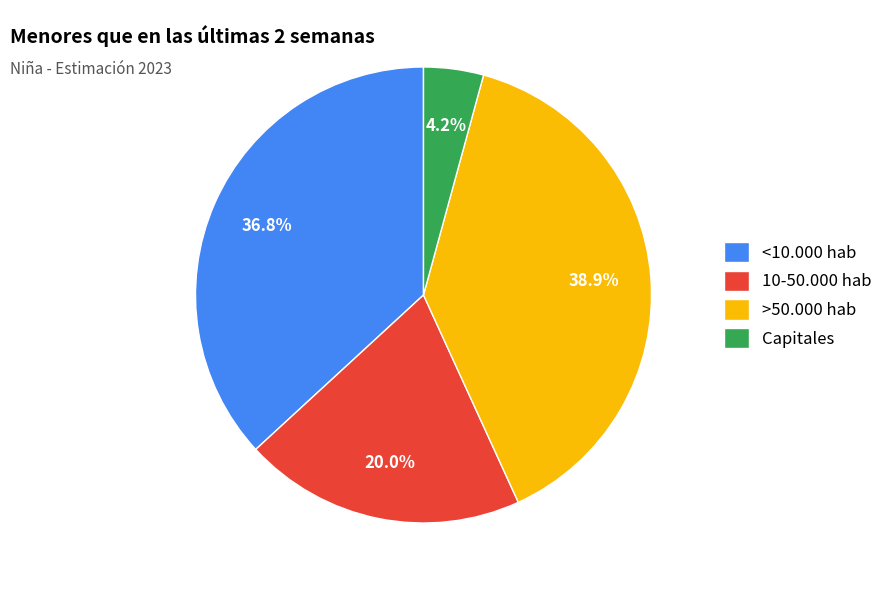

Is 10-50.000 hab the majority of the pie?

No